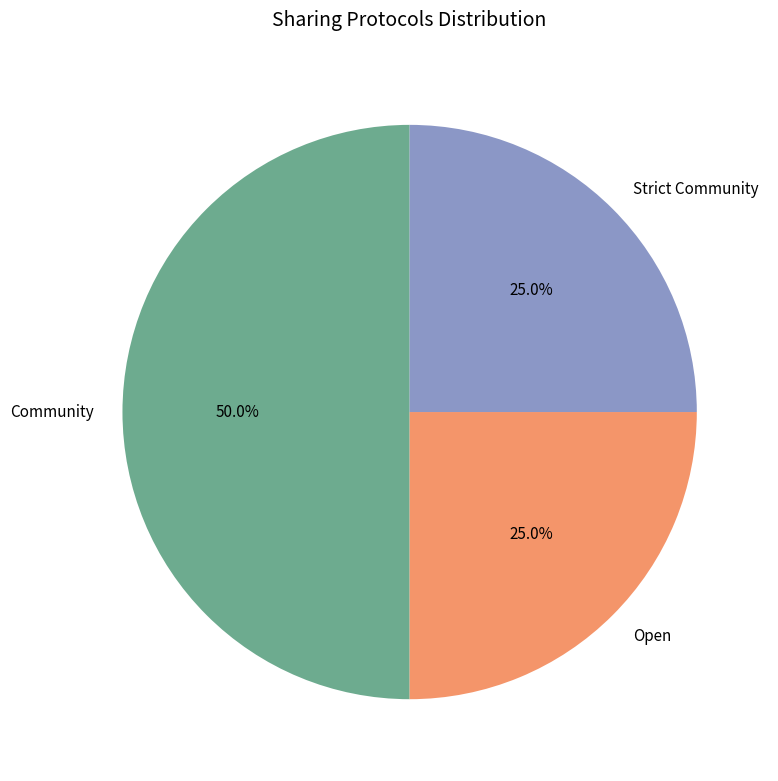

To the nearest percent, what is the average slice percentage?

33%